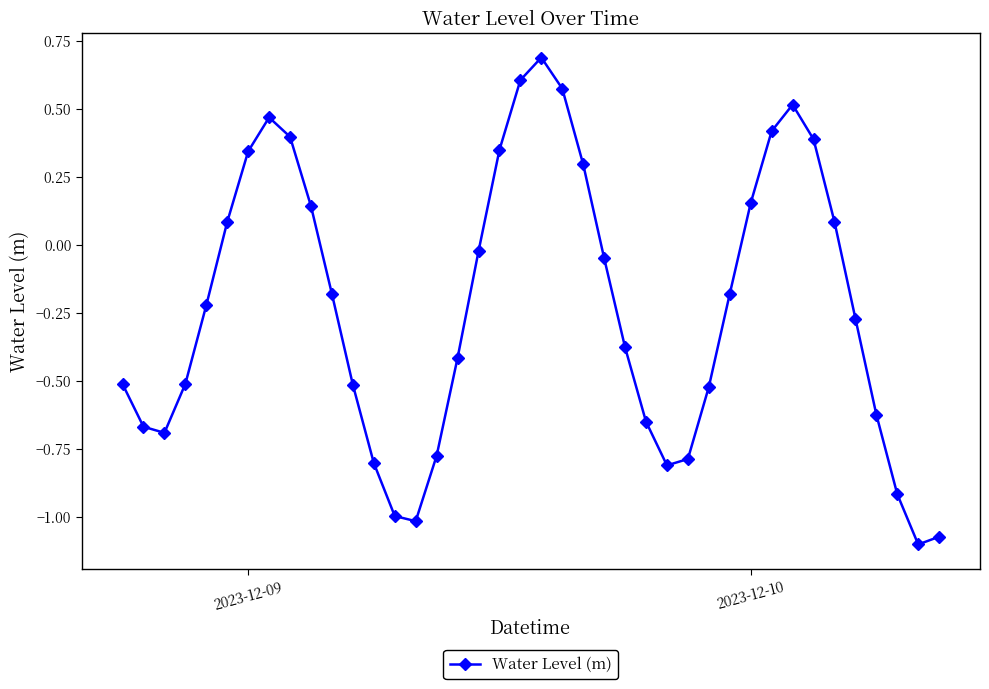

How many interior local peaks (higher than both neighbors) does the data have?

3